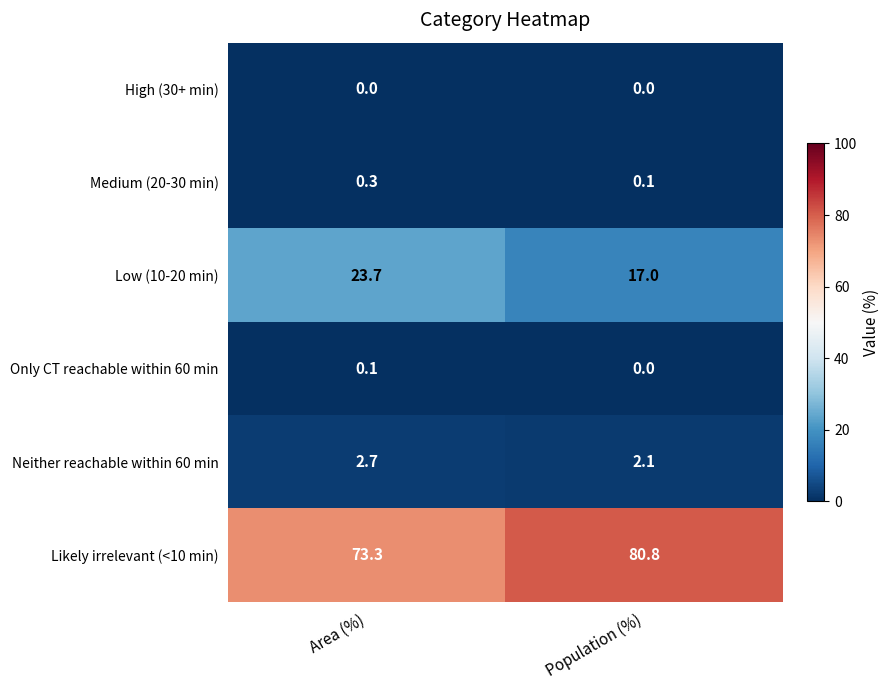

Reading left to right, extract all data points from this chart.

High (30+ min): Area (%)=0.0	Population (%)=0.0
Medium (20-30 min): Area (%)=0.3	Population (%)=0.1
Low (10-20 min): Area (%)=23.7	Population (%)=17.0
Only CT reachable within 60 min: Area (%)=0.1	Population (%)=0.0
Neither reachable within 60 min: Area (%)=2.7	Population (%)=2.1
Likely irrelevant (<10 min): Area (%)=73.3	Population (%)=80.8